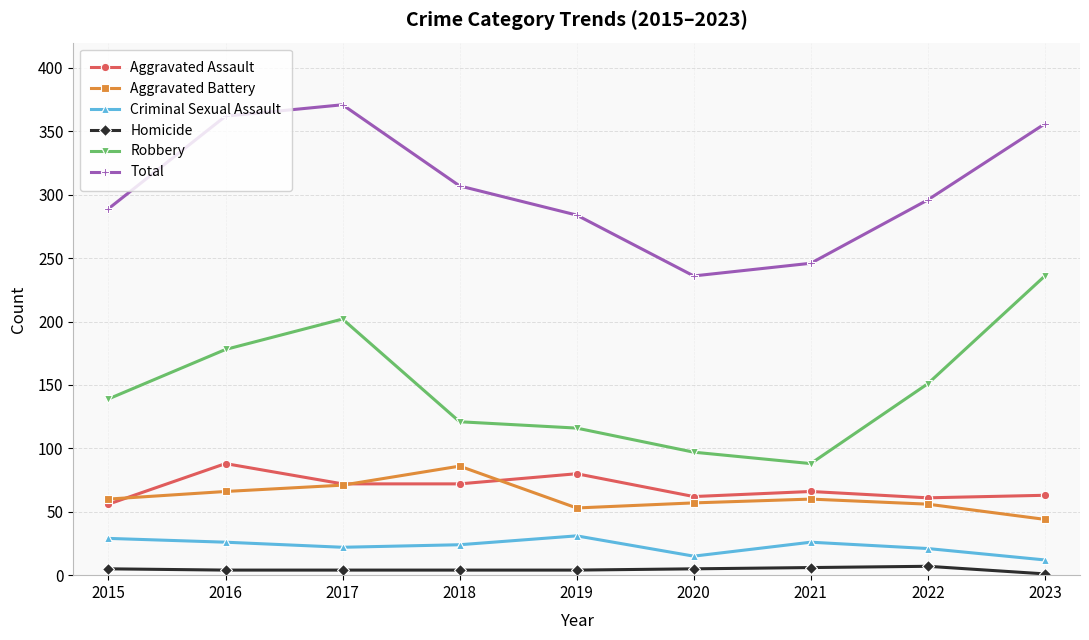

Is it true that Homicide equals 4 at 2019?

True